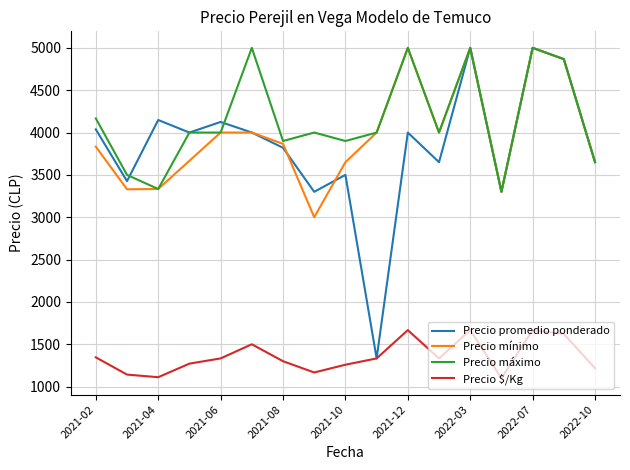

True or false: Precio $/Kg and Precio mínimo intersect in this chart.

False